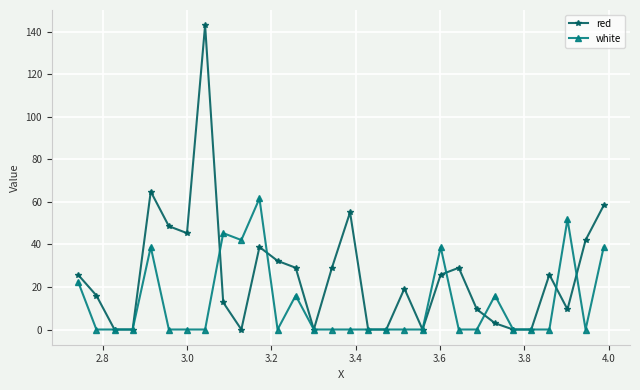

Reading right to left, extract all data points from this chart.

red: 58.4	42.1	9.5	25.8	0.0	0.0	3.0	9.5	29.0	25.8	0.0	19.3	0.0	0.0	55.1	29.0	0.0	29.0	32.3	38.8	0.0	12.7	143.2	45.3	48.6	64.9	0.0	0.0	16.0	25.8
white: 38.8	0.0	51.9	0.0	0.0	0.0	16.0	0.0	0.0	38.8	0.0	0.0	0.0	0.0	0.0	0.0	0.0	16.0	0.0	61.7	42.1	45.3	0.0	0.0	0.0	38.8	0.0	0.0	0.0	22.5